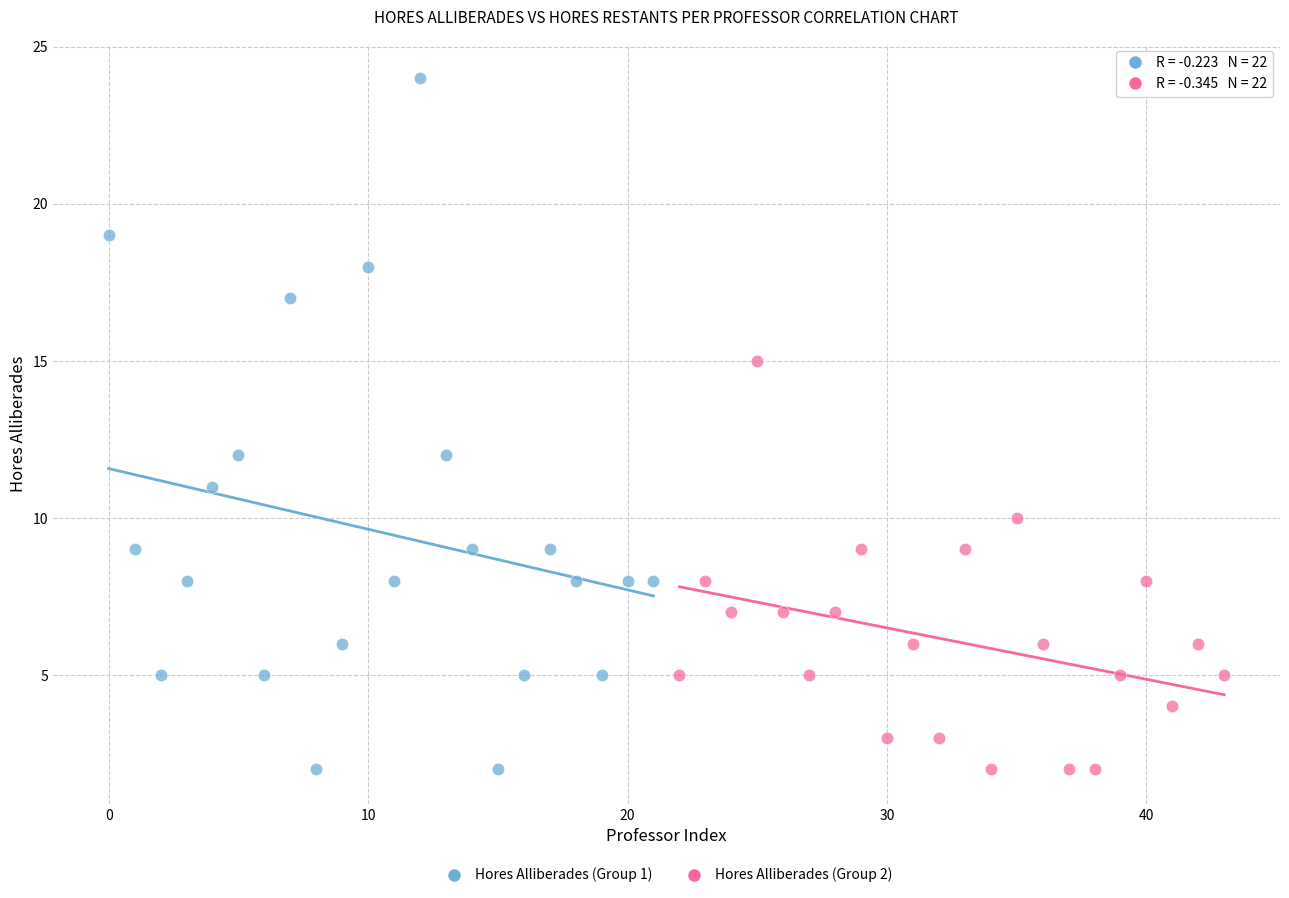

What are all the series names shown in the legend?

Hores Alliberades (Group 1), Hores Alliberades (Group 2)